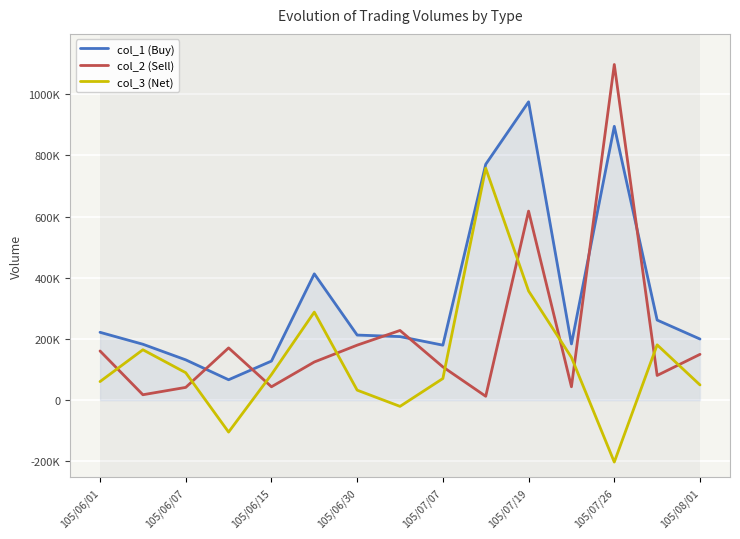

Rank the series by their maximum value, from lowest to highest.

col_3 (Net), col_1 (Buy), col_2 (Sell)